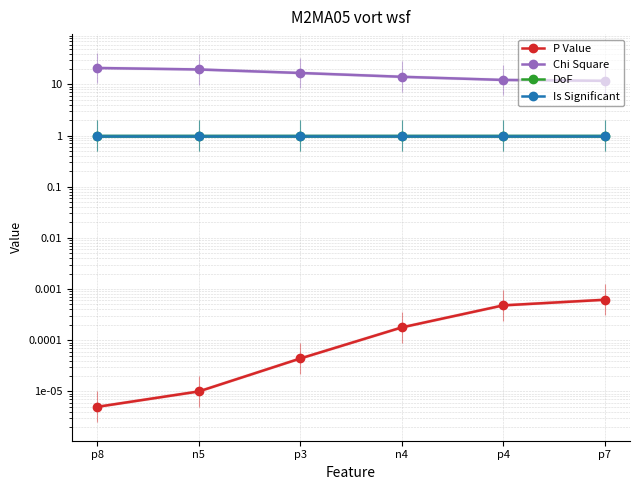

Which has a higher value, p3 or p8?

p3